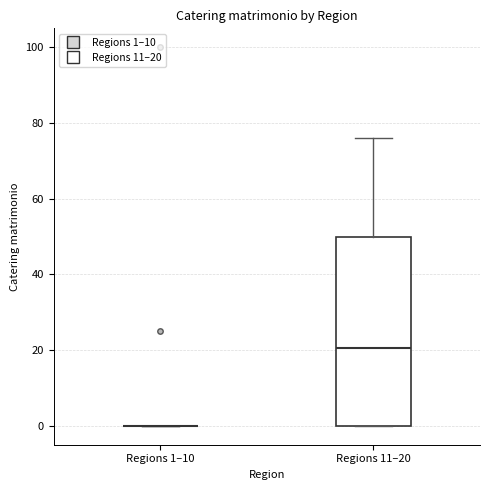

Reading left to right, read every box against the y-axis: the position of its median line, the range the box covers, and the ends of its whiskers. The values are not printed on the chart, so give them approximately, as read against the axis.

Regions 1–10: box collapsed to a line at 0, whiskers 0 to 0
Regions 11–20: median 20, box 0 to 50, whiskers 0 to 76